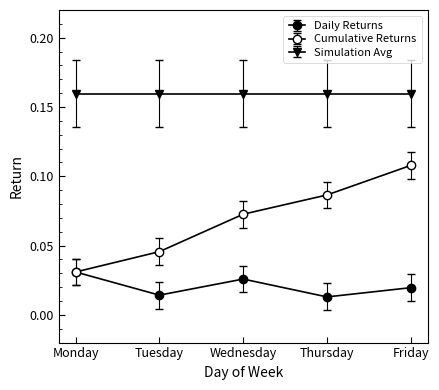

True or false: Daily Returns has more than 1 interior local peaks.

False